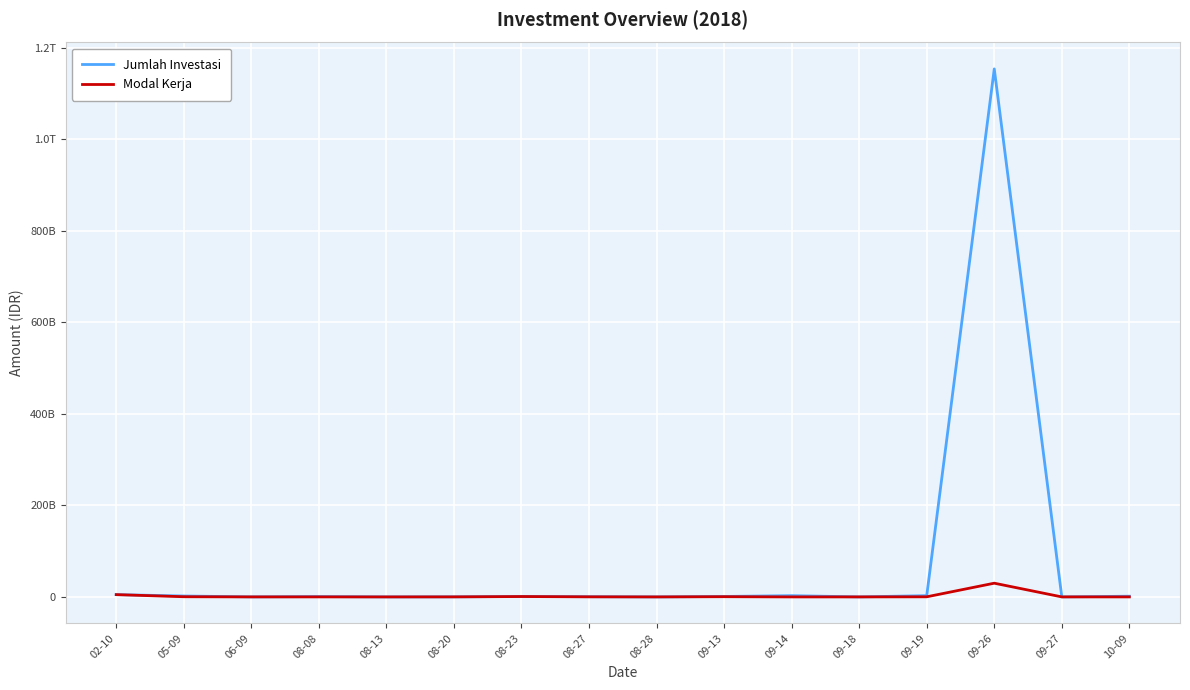

True or false: Jumlah Investasi has a value of 1672214668 at 08-23.

False